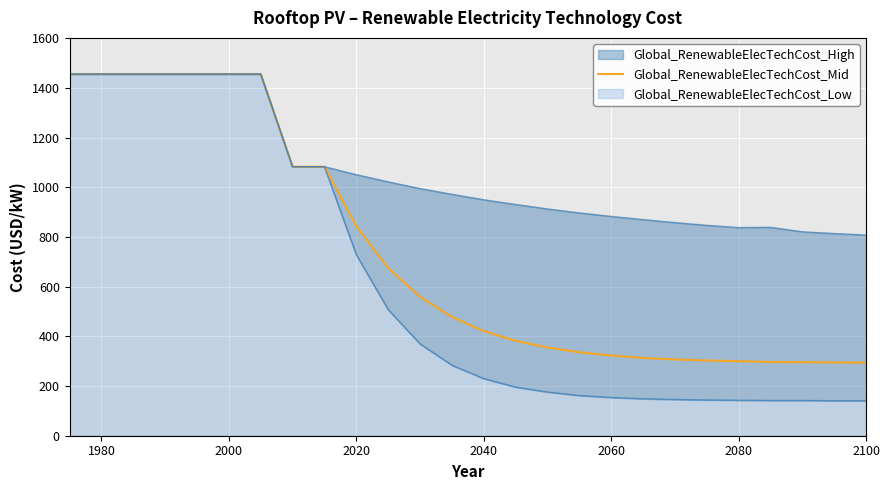

The Global_RenewableElecTechCost_Mid series shows 843 at 2020. True or false?

True